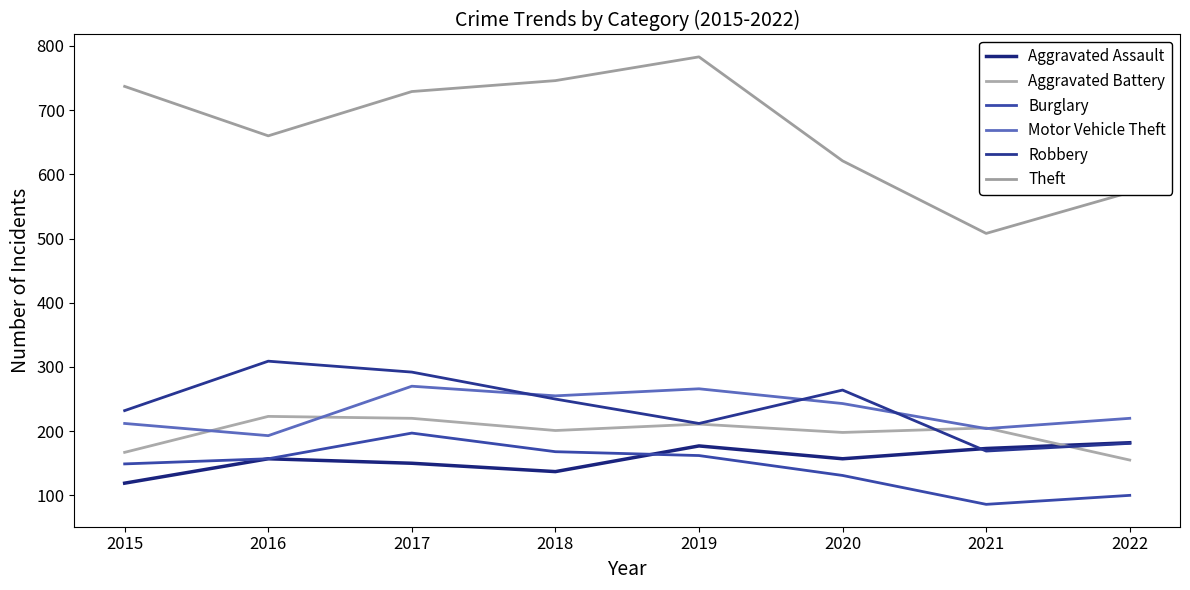

Which series changed the most between 2020 and 2021?

Theft